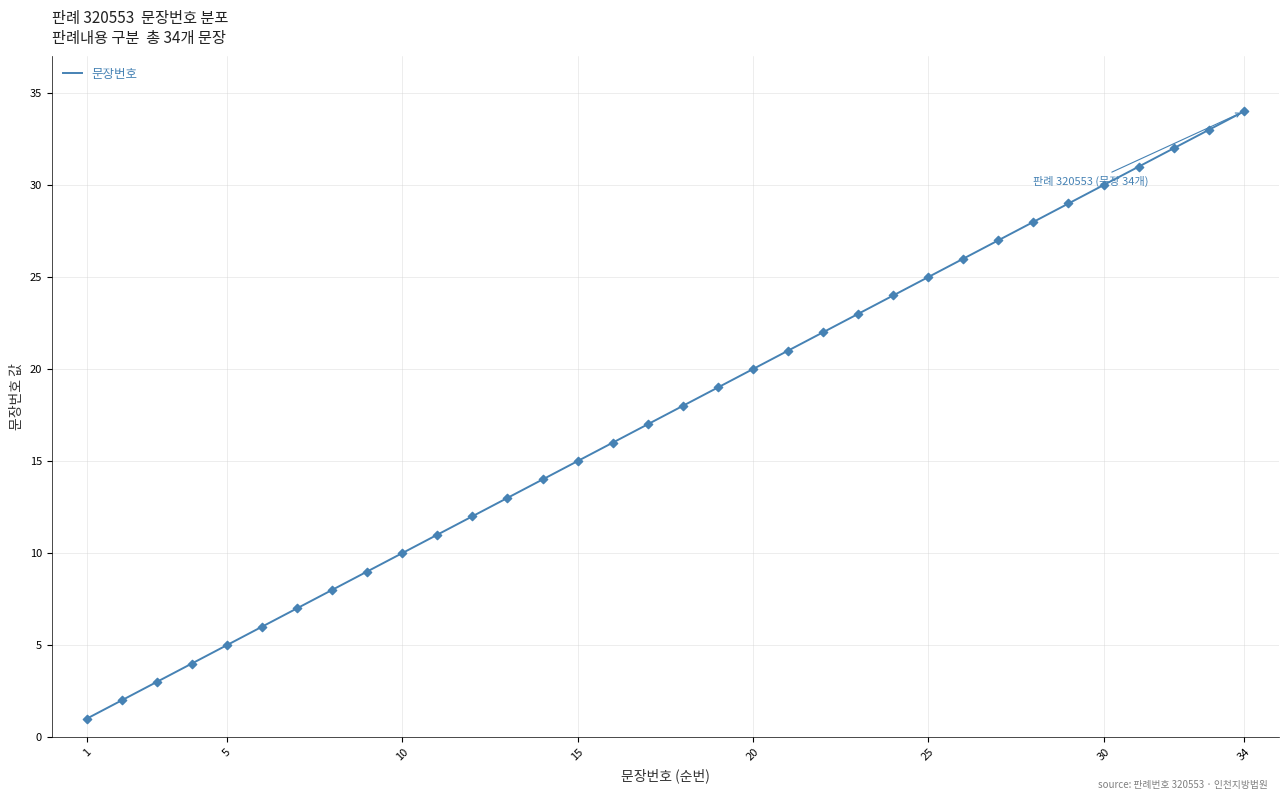

What is the difference between the maximum and minimum values?

33